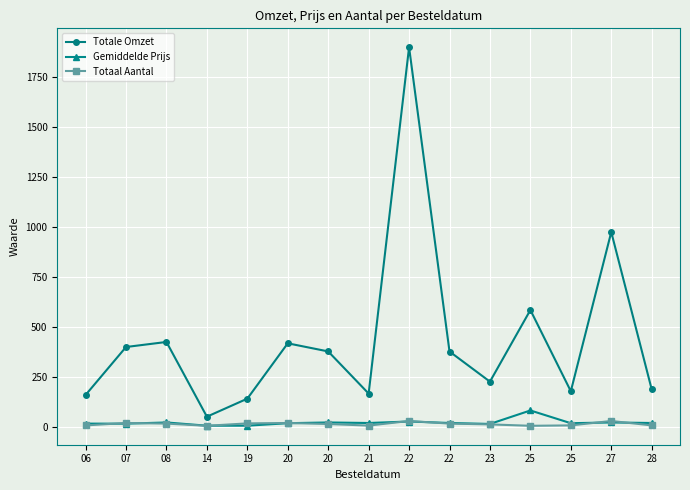

Which series has the widest spread of values?

Totale Omzet